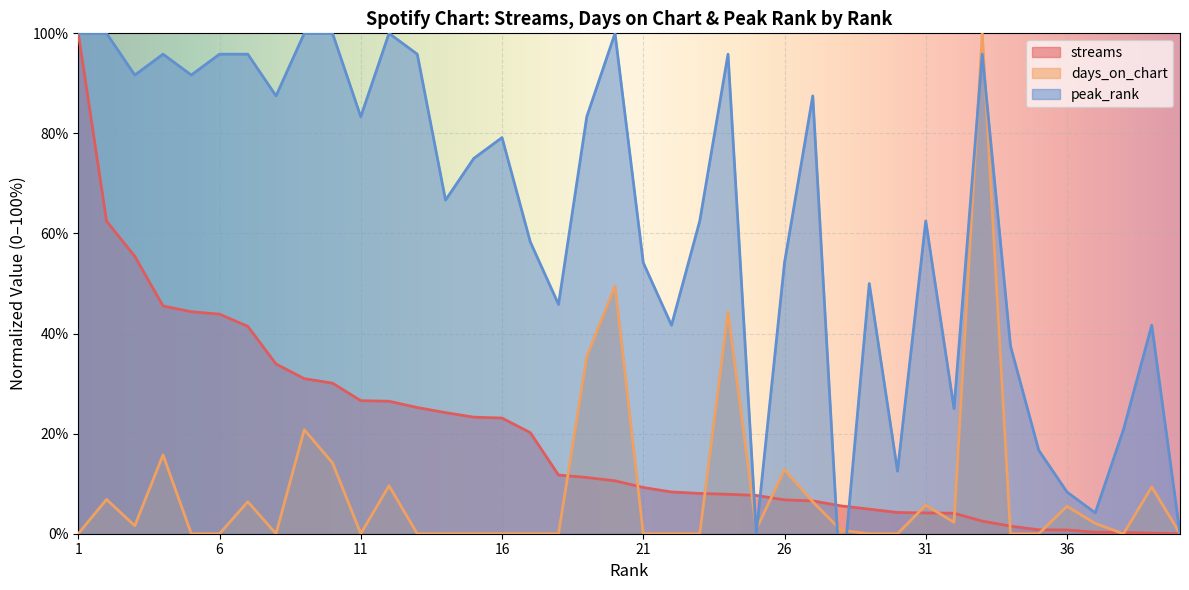

Between 10 and 23, which series saw the biggest shift?

peak_rank